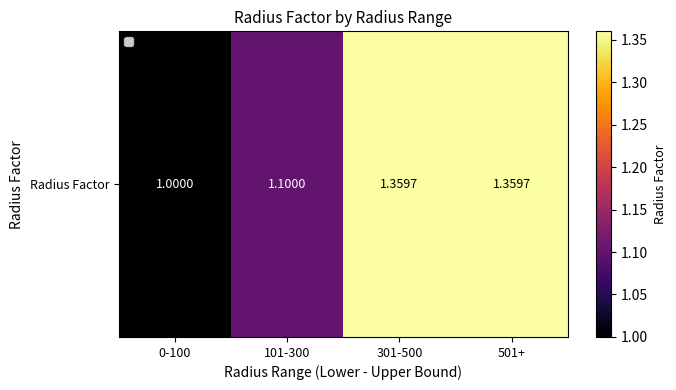

True or false: the data shows 1.0 at 0-100.

True